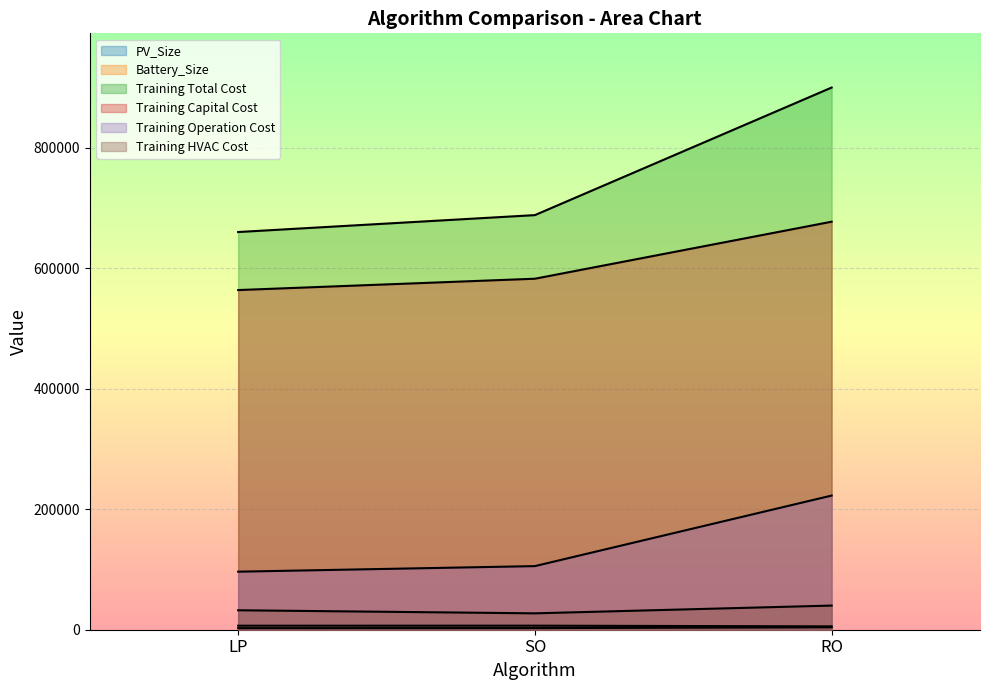

What is the sum of the Training Capital Cost values at LP and SO?

1145850.7